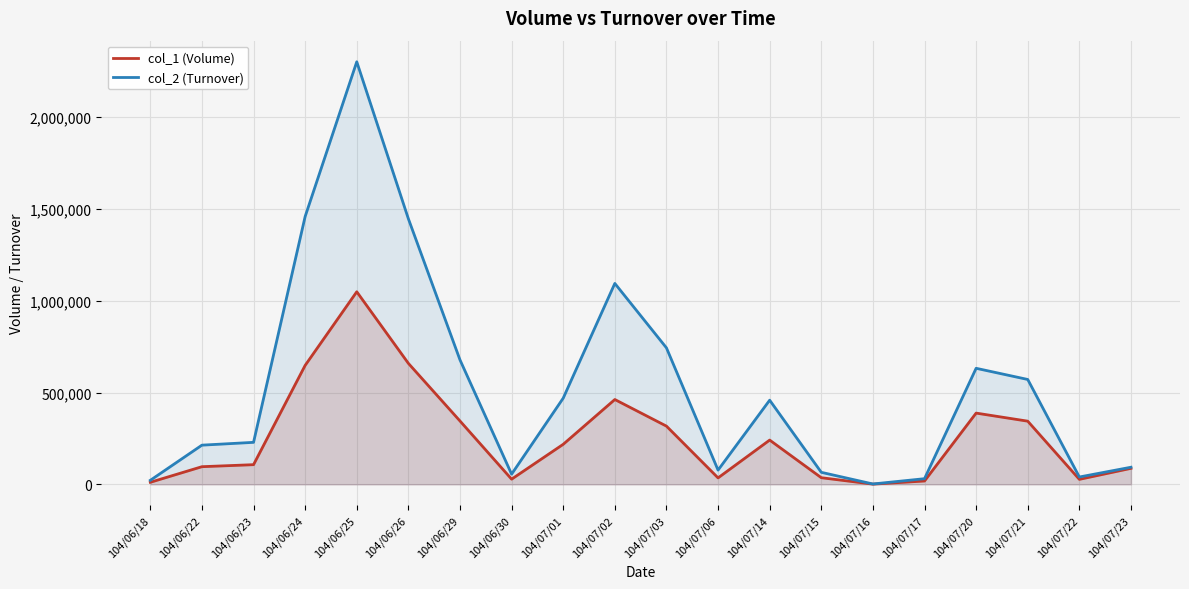

What is the value of the col_2 (Turnover) point at the 7th from the left?

677830